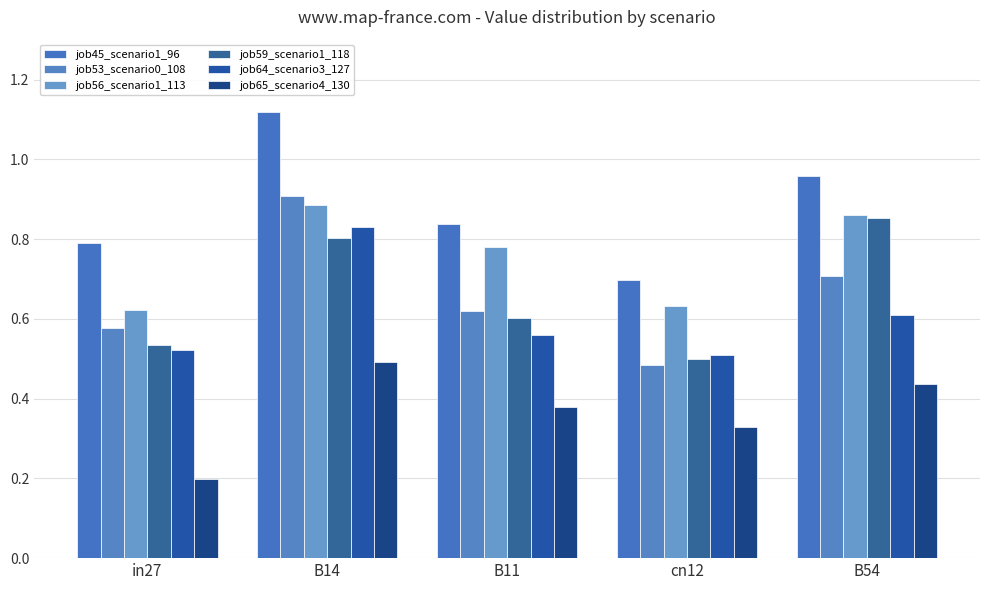

At which label does job56_scenario1_113 reach its minimum?

in27